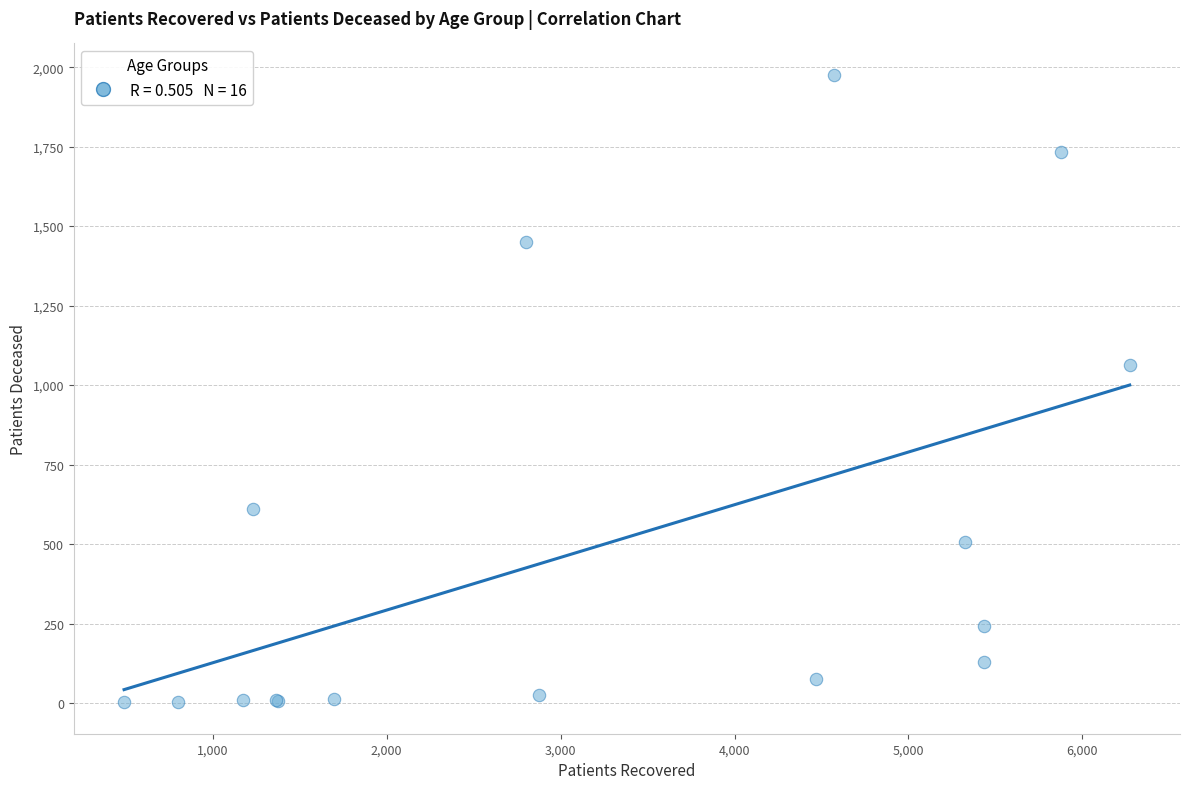

What Y value in the scatter plot is closest to 989?

1064